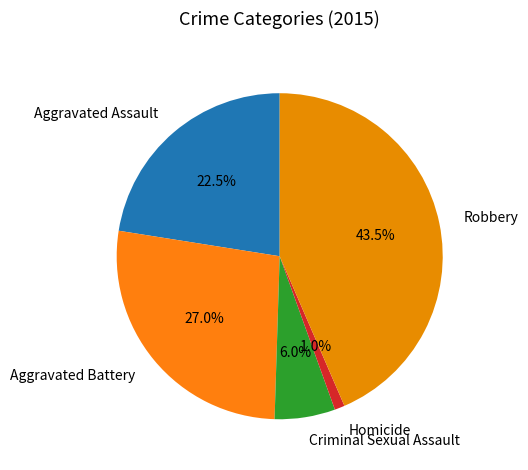

Combined, what portion of the pie is Aggravated Assault and Criminal Sexual Assault?

28.5%